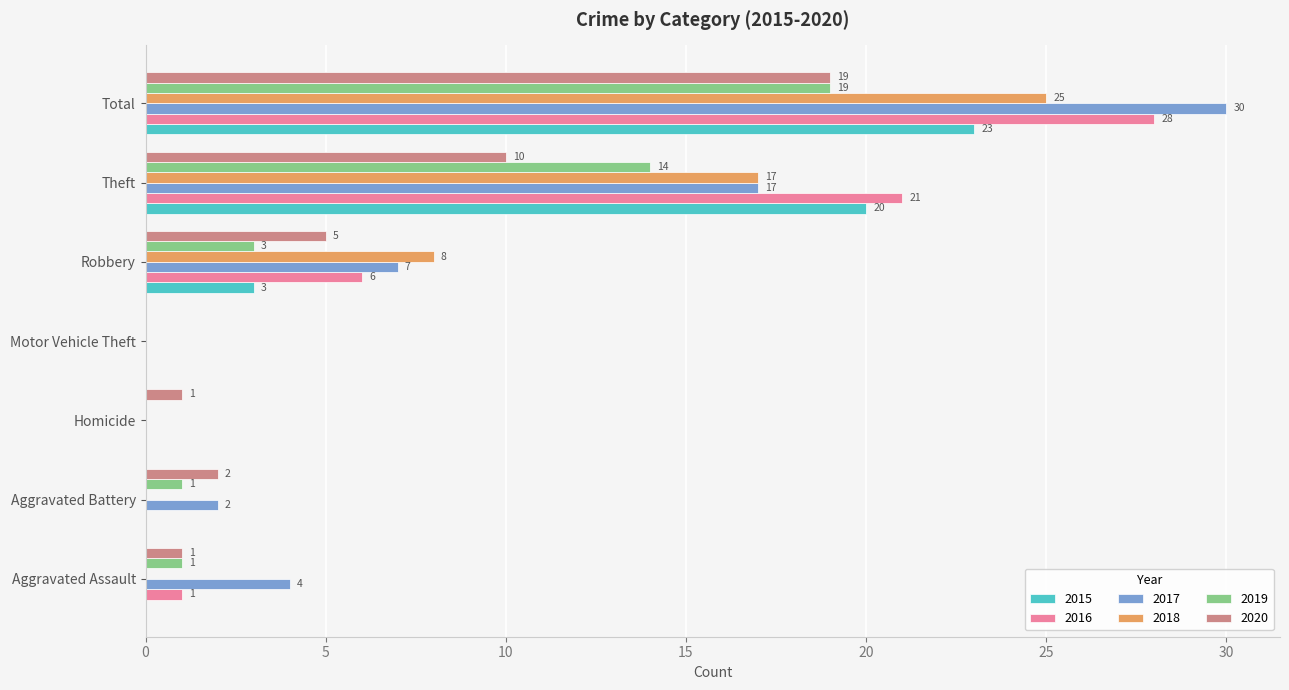

The value of 2017 at Theft is 23. True or false?

False